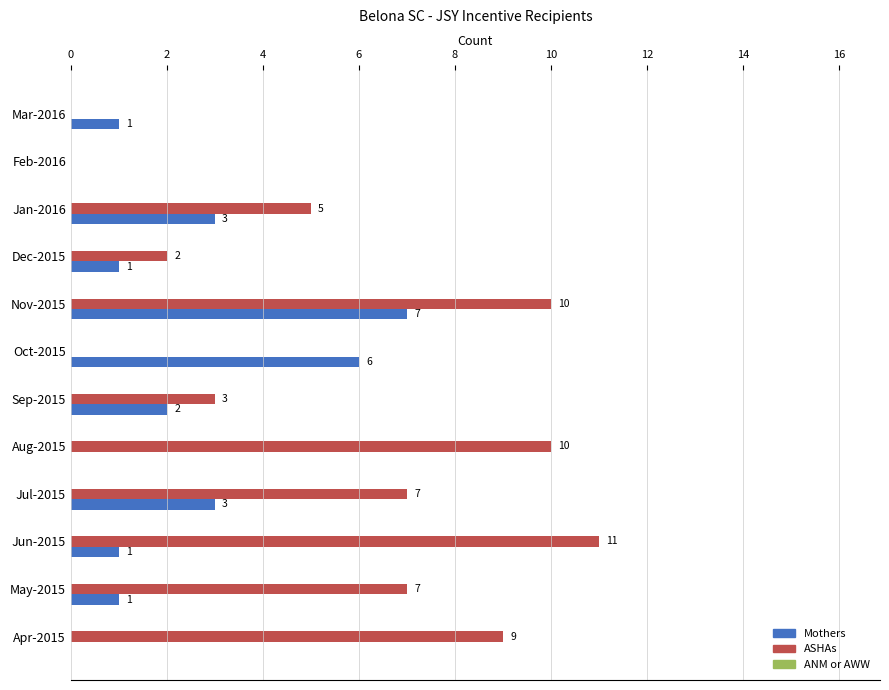

Between Jul-2015 and Nov-2015, which series saw the biggest shift?

Mothers